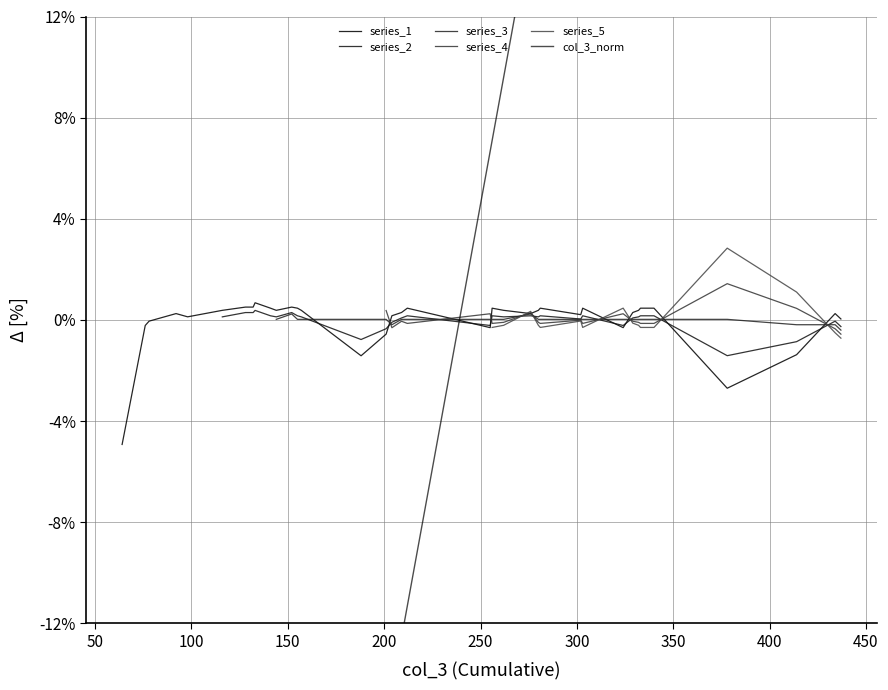

What is the value of the col_3 point at the 24th from the left?

17.1